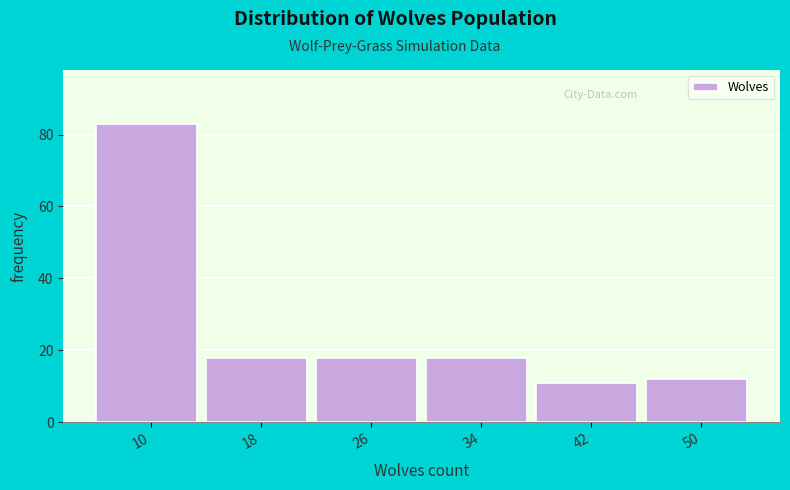

Reading right to left, transcribe all the data shown in this chart.

12	11	18	18	18	83